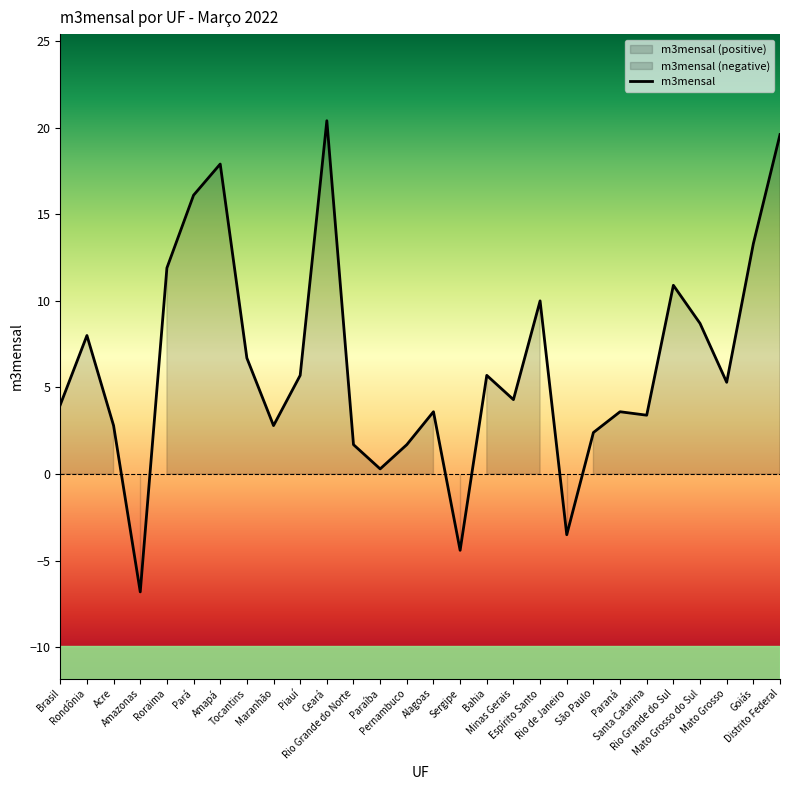

How many values are below zero?

3